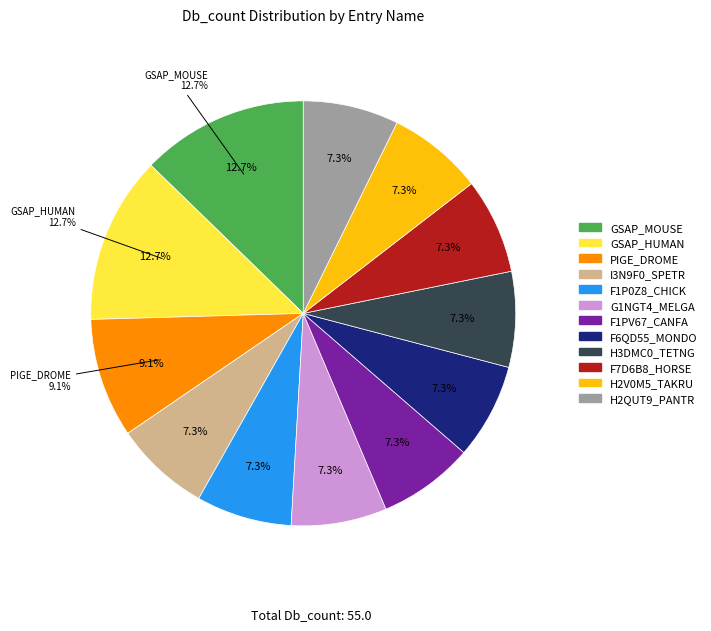

What is the change in value from PIGE_DROME to H2QUT9_PANTR?

-1